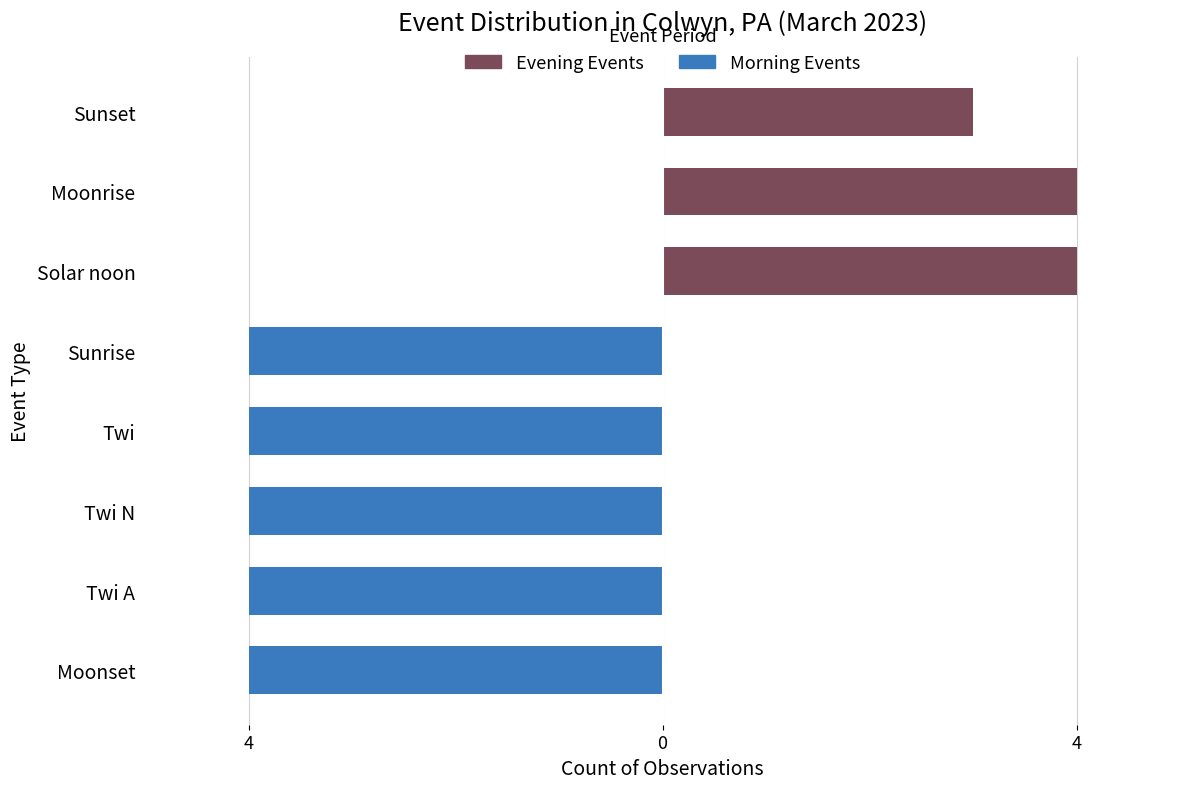

How many values in Morning Events are below zero?

5